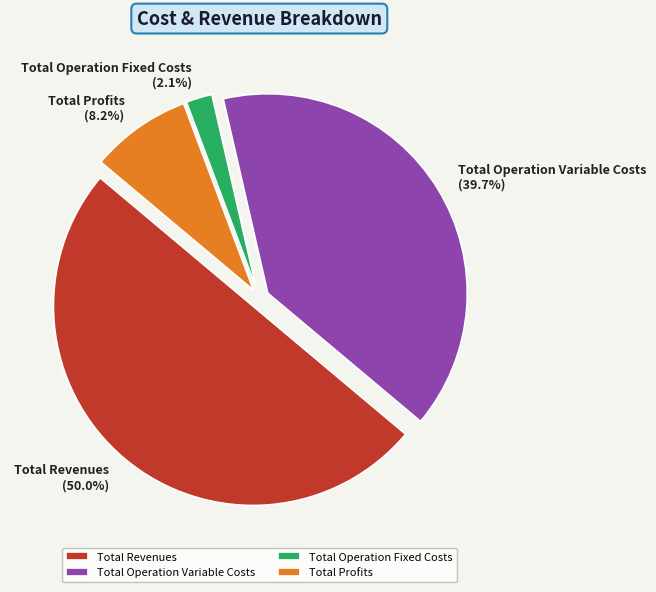

Does Total Operation Fixed Costs account for over 50% of the chart?

No